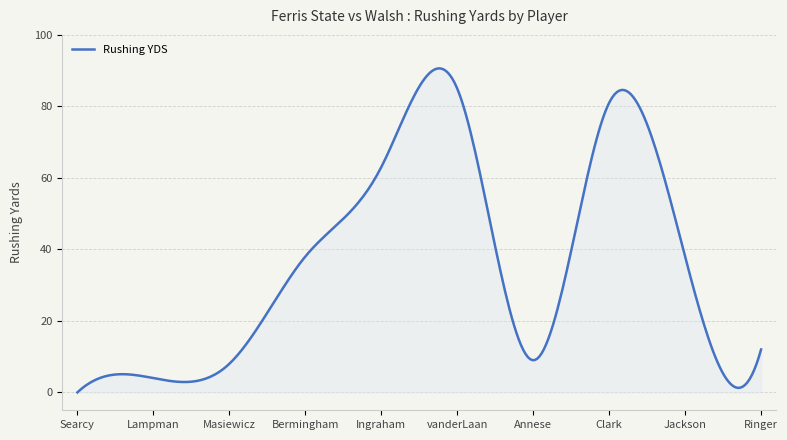

What is the difference between the maximum and minimum values?

90.6